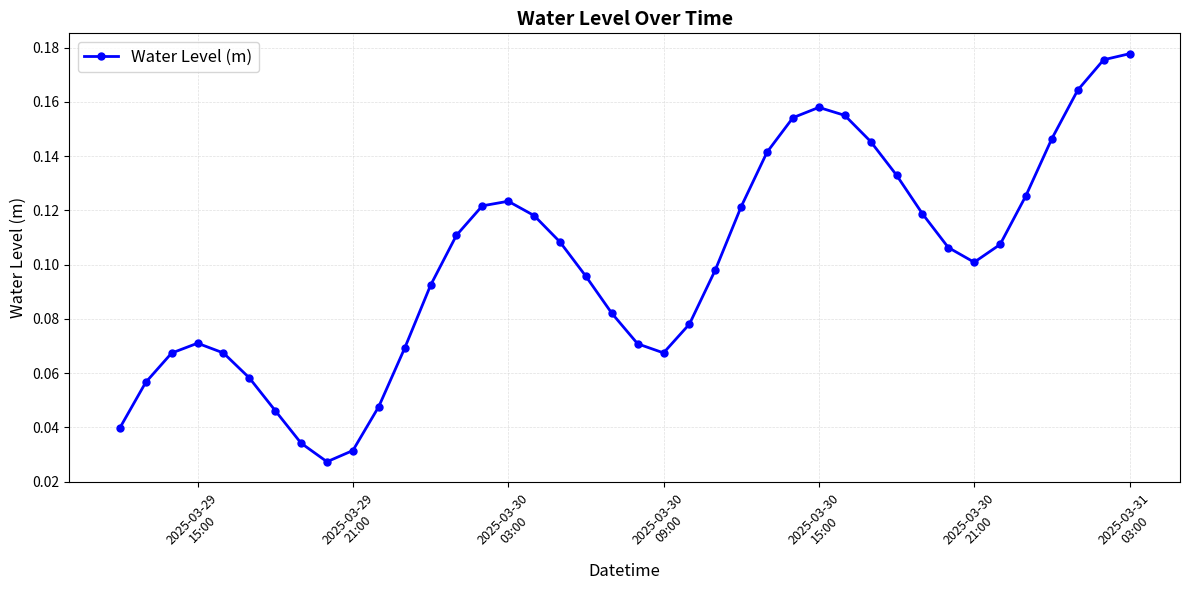

Count the values in the range 0 to 1.

40